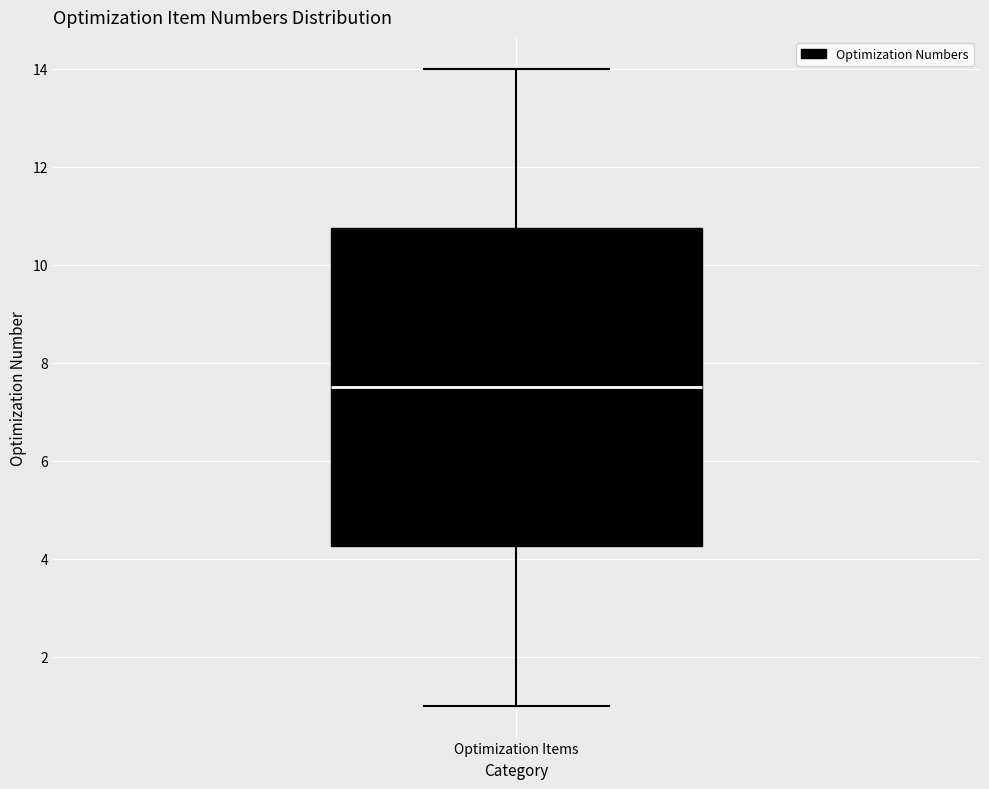

Where does the median line of the box for Optimization Items sit on the y-axis? The values are not printed on the chart, so give them approximately, as read against the axis.

7.6